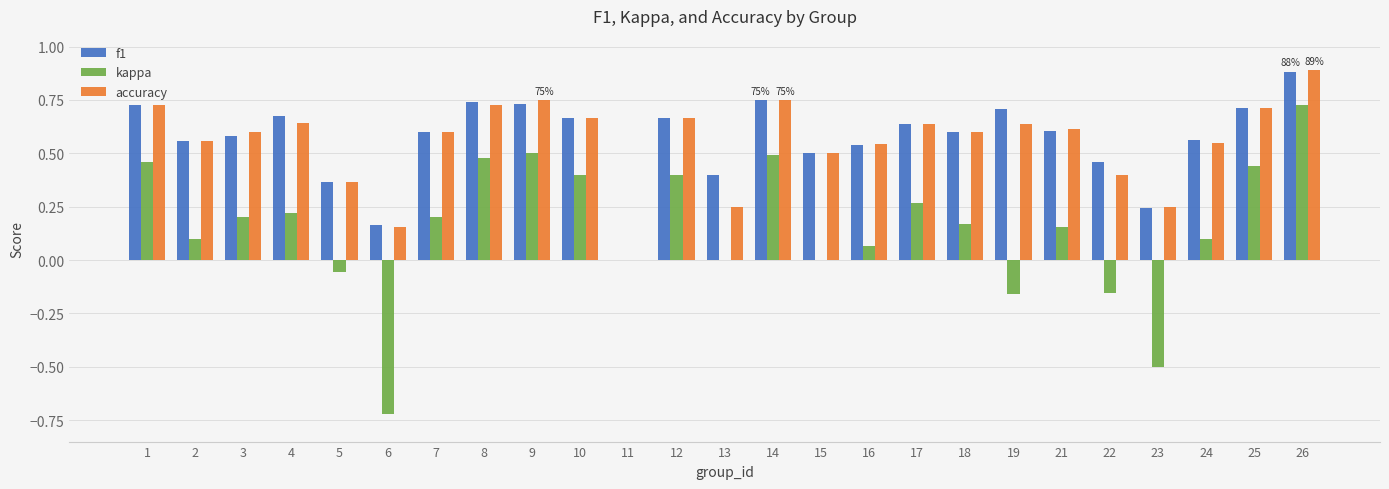

Which series changed the most between 7 and 9?

kappa